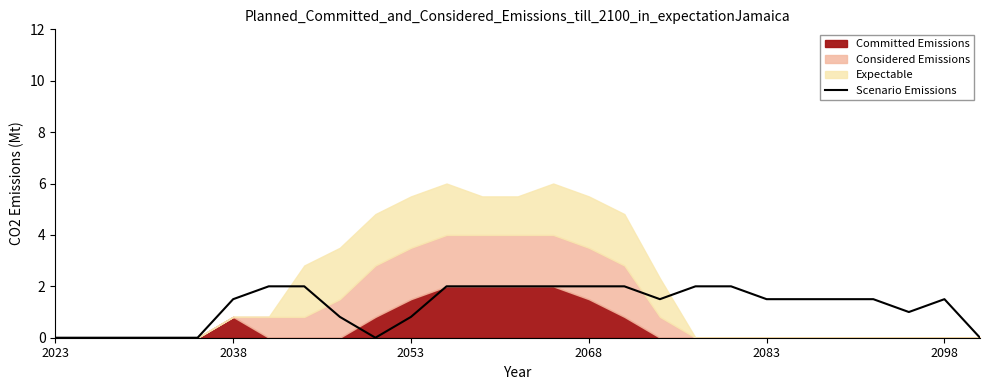

Between 12 and 9, which is larger?

12